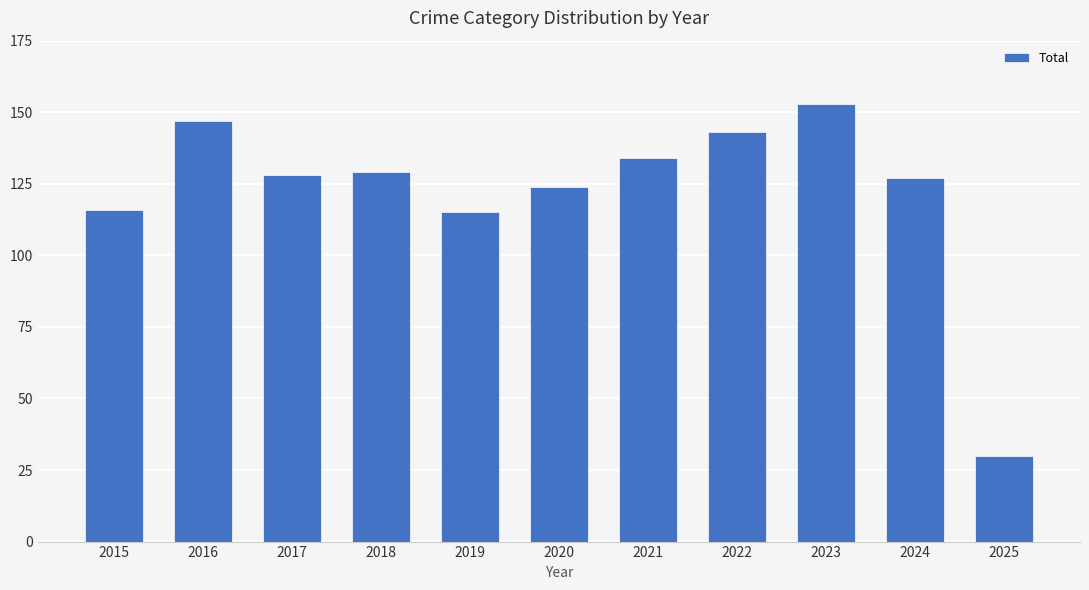

True or false: the data shows 134 at 2021.

True